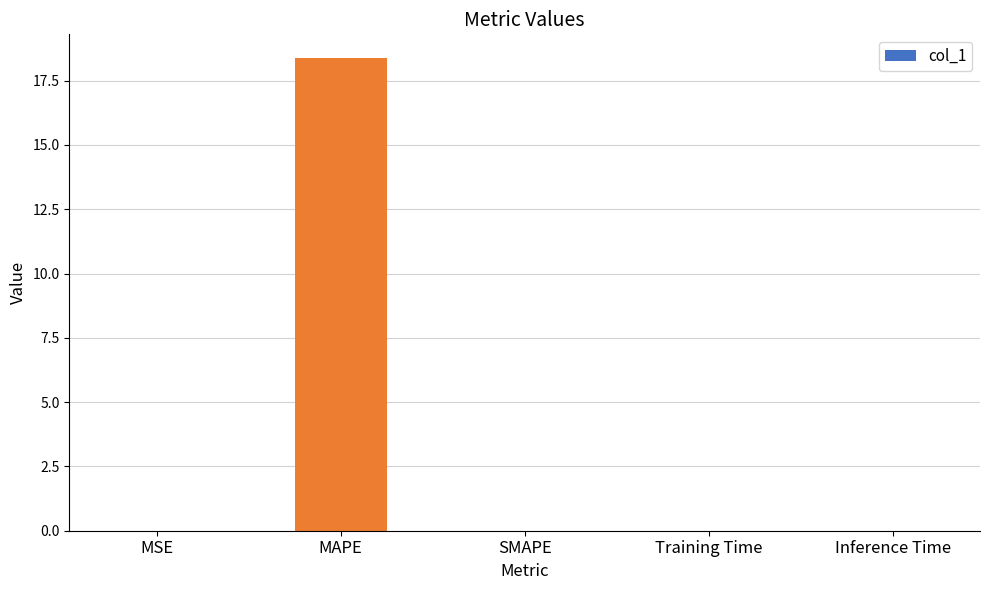

Which label corresponds to the largest value in the chart?

MAPE